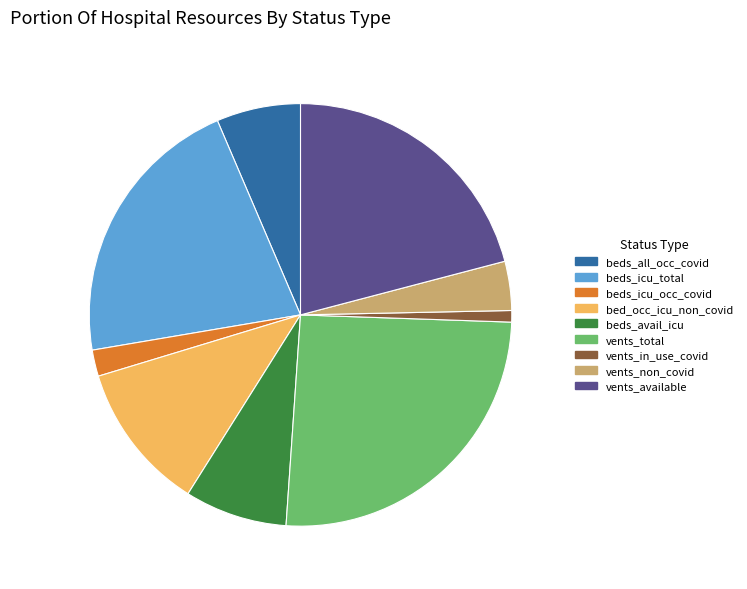

Count the number of slices in the pie.

9